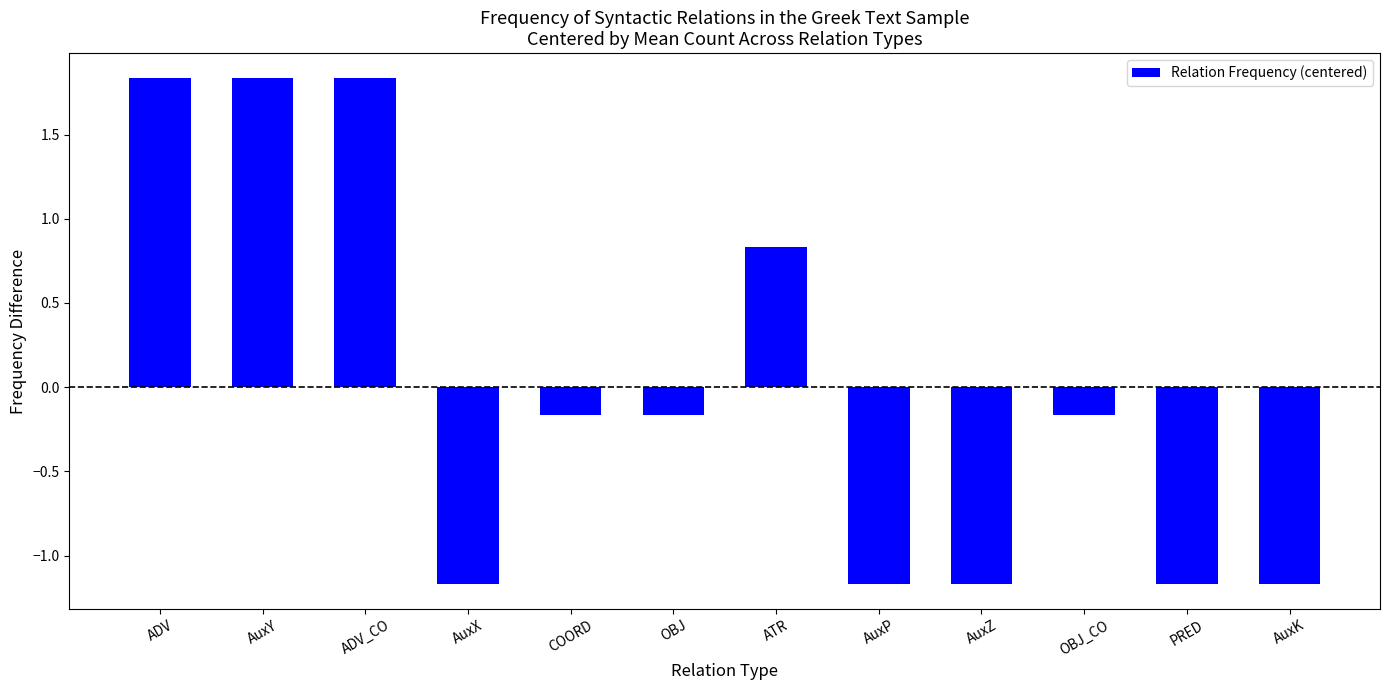

What is the difference between the values at AuxY and PRED?

3.0